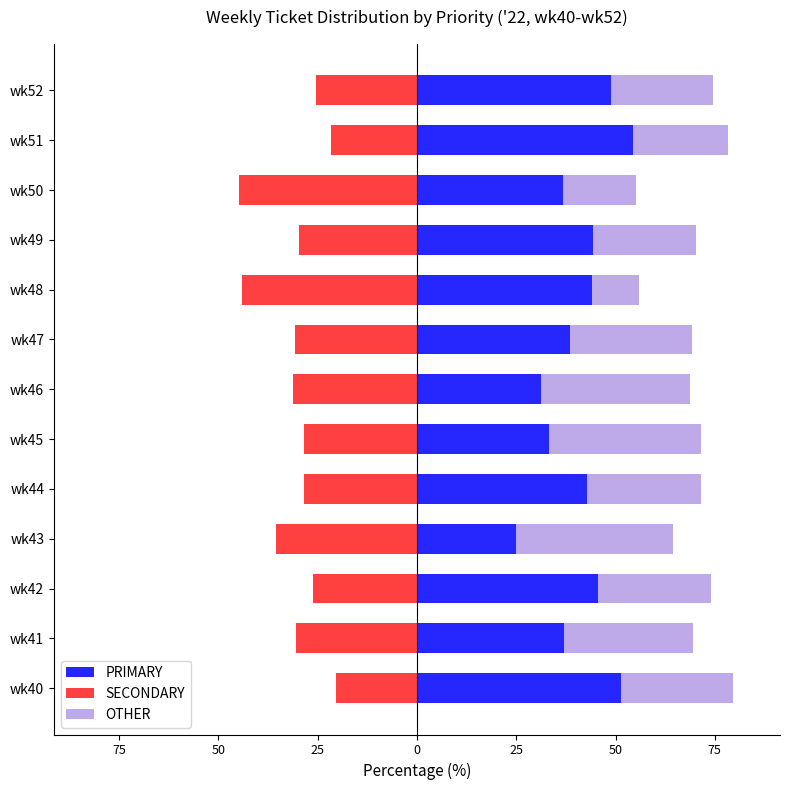

How many data points in SECONDARY are above -29?

6